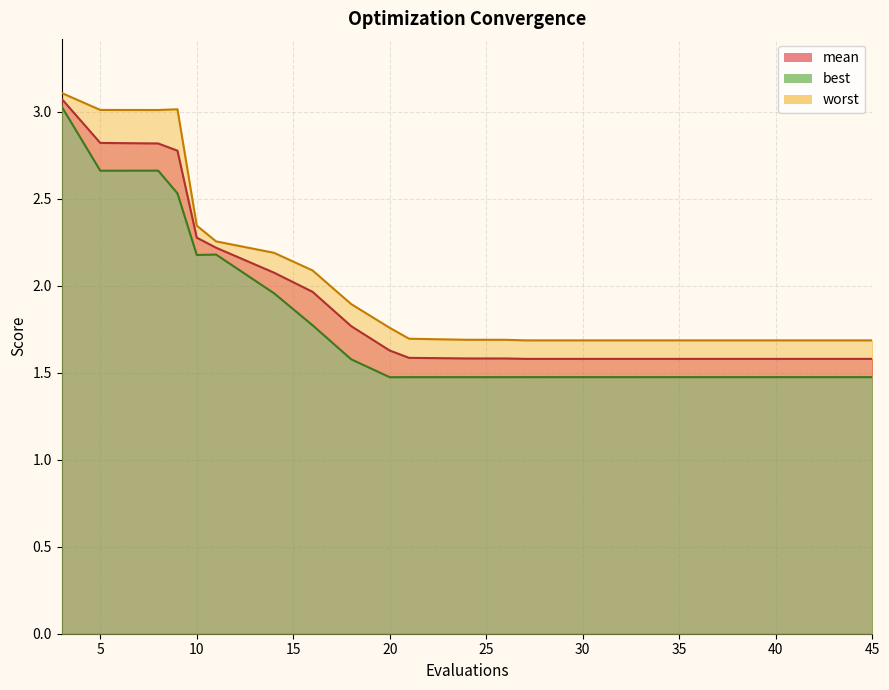

The worst series shows 2.4 at 27. True or false?

False